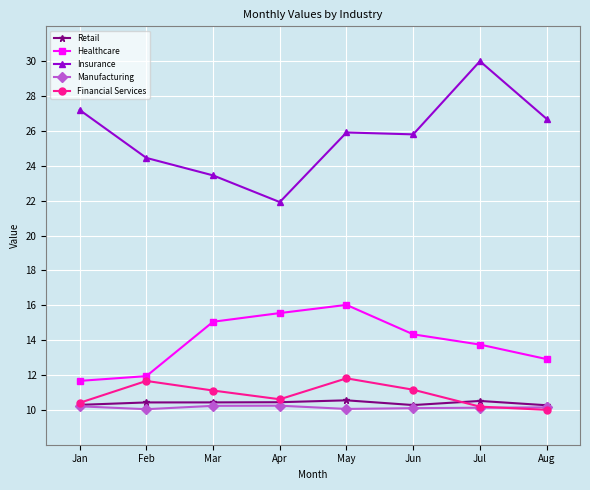

Rank the series by their maximum value, from lowest to highest.

Manufacturing, Retail, Financial Services, Healthcare, Insurance